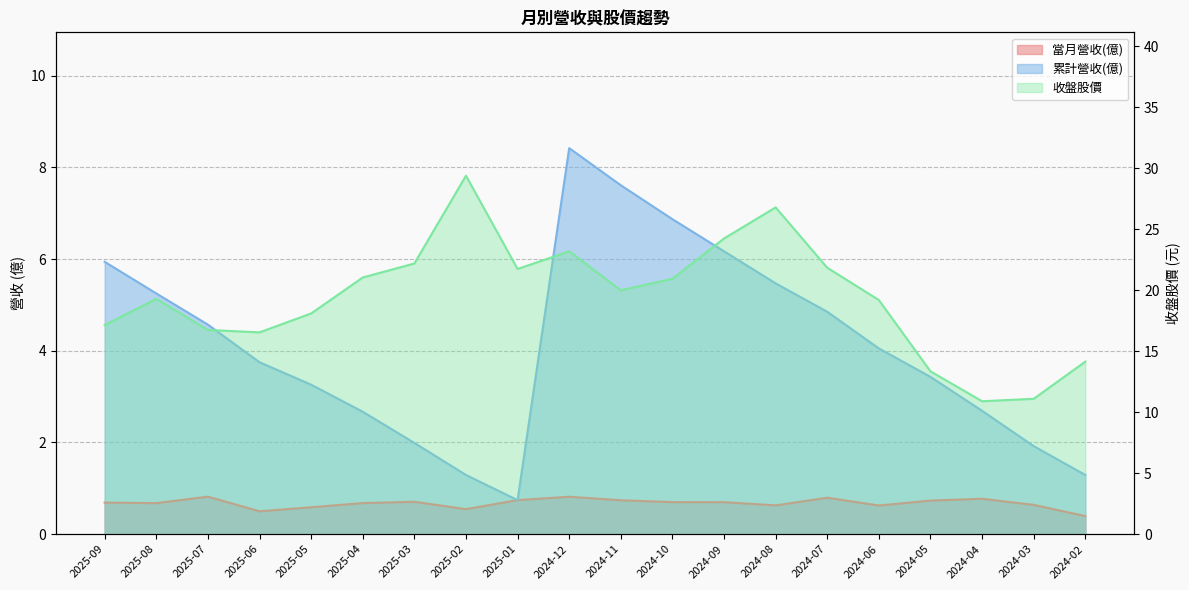

What is the difference between the second highest and second lowest values in the 當月營收(億) series?

0.3